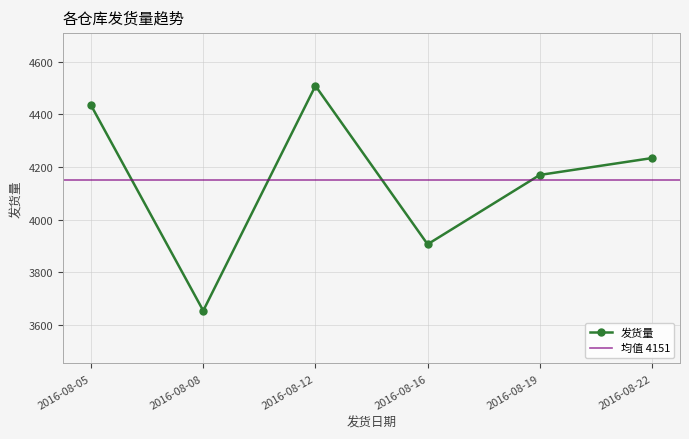

List the labels in order of value, largest first.

2016-08-12, 2016-08-05, 2016-08-22, 2016-08-19, 2016-08-16, 2016-08-08